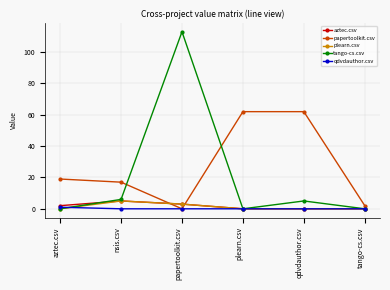

Is it true that tango-cs.csv equals 0 at plearn.csv?

True